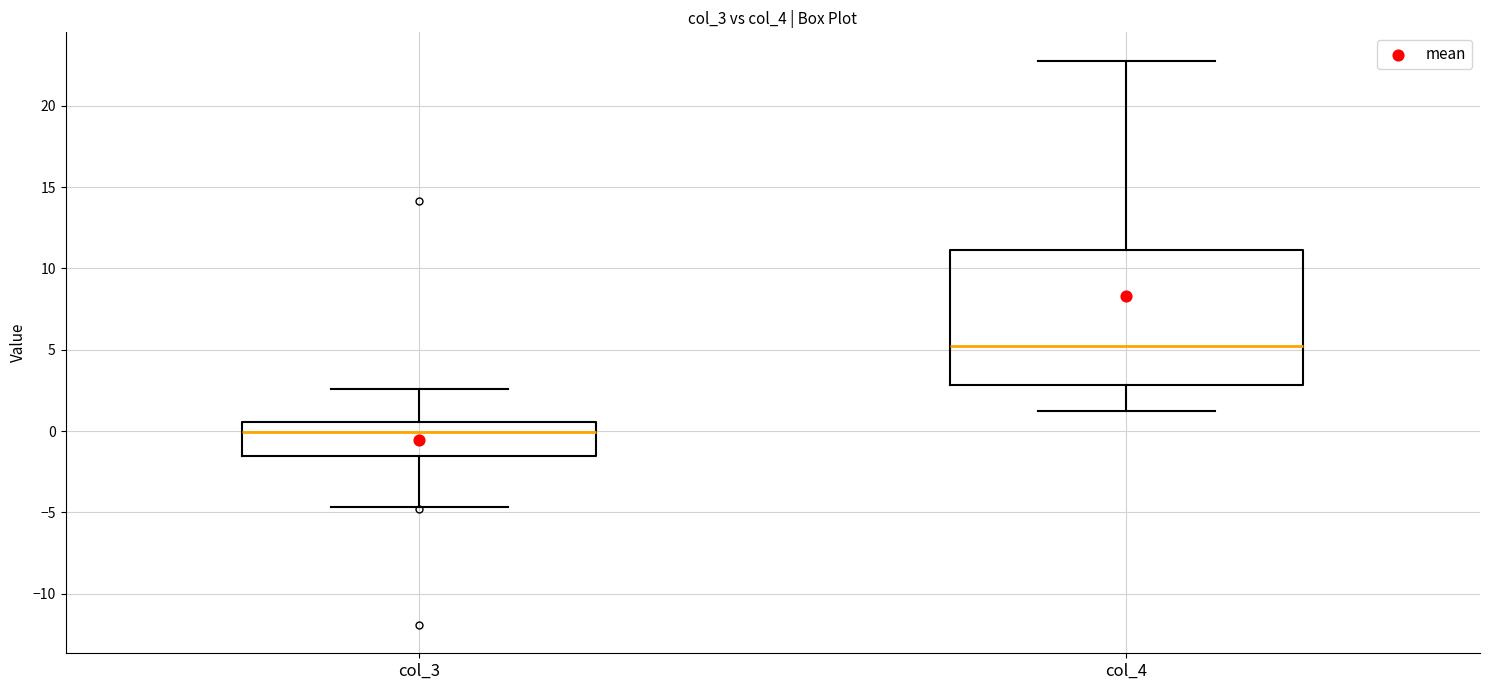

Which box's median line is the lowest?

col_3